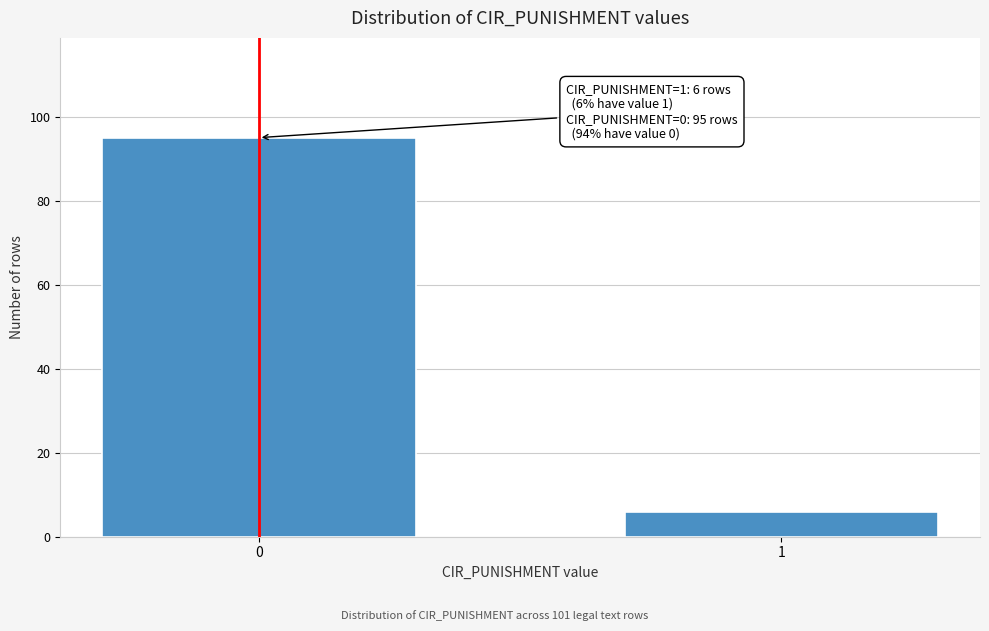

Reading left to right, what are all the values shown in this chart?

0=95	1=6